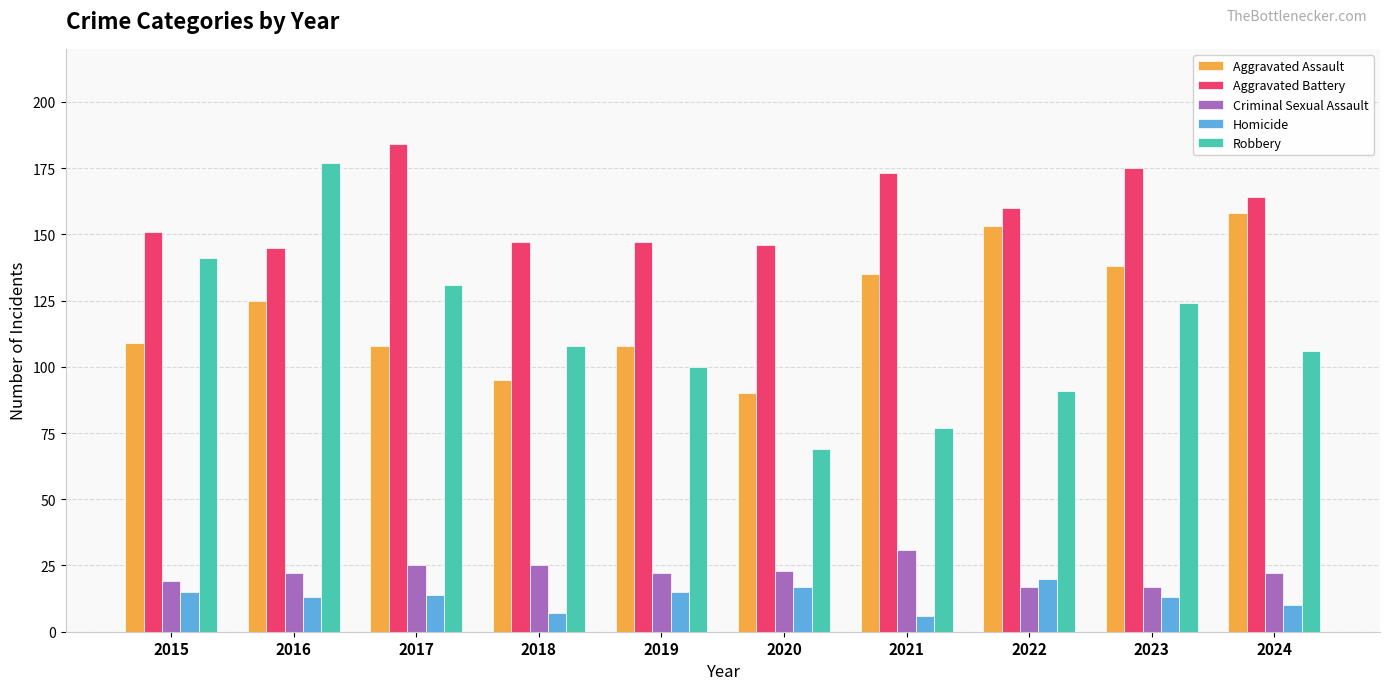

Reading left to right, list all the values displayed in this chart.

Aggravated Assault: 109	125	108	95	108	90	135	153	138	158
Aggravated Battery: 151	145	184	147	147	146	173	160	175	164
Criminal Sexual Assault: 19	22	25	25	22	23	31	17	17	22
Homicide: 15	13	14	7	15	17	6	20	13	10
Robbery: 141	177	131	108	100	69	77	91	124	106